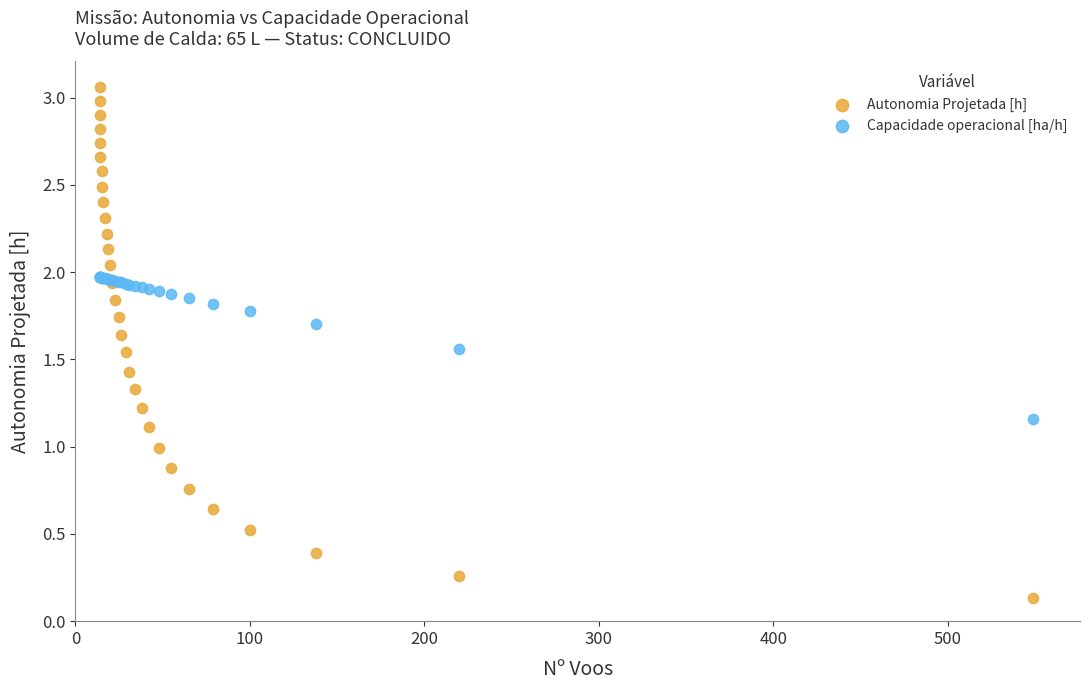

Which series has the largest Y range (max minus min)?

Autonomia Projetada [h]